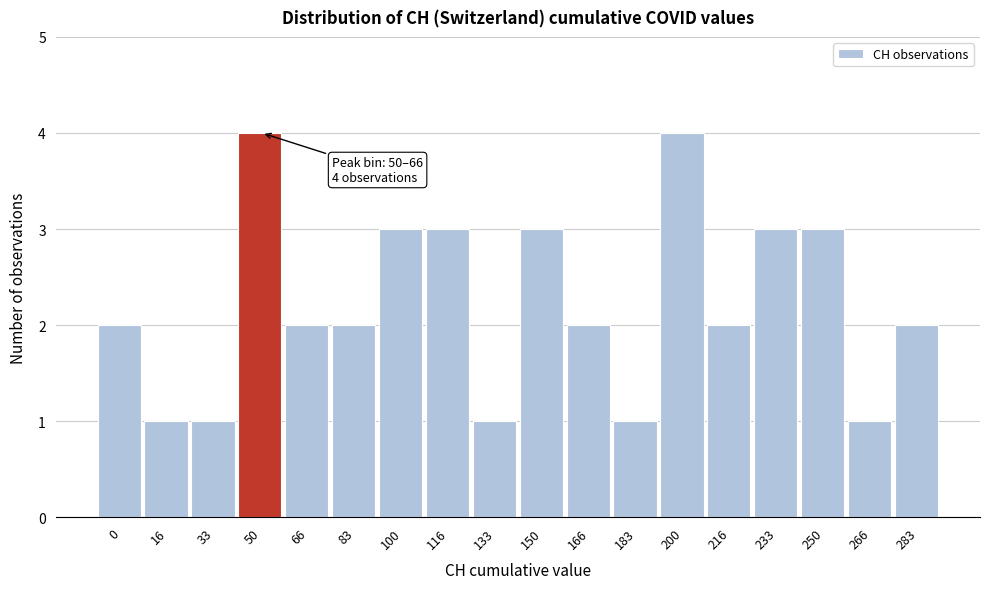

Reading right to left, transcribe all the data shown in this chart.

2	1	3	3	2	4	1	2	3	1	3	3	2	2	4	1	1	2